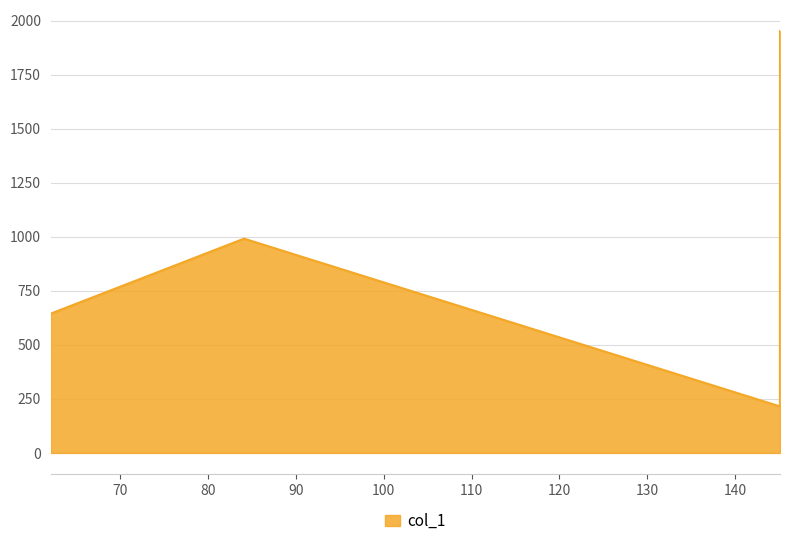

What is the difference between the second highest and minimum values?

775.8